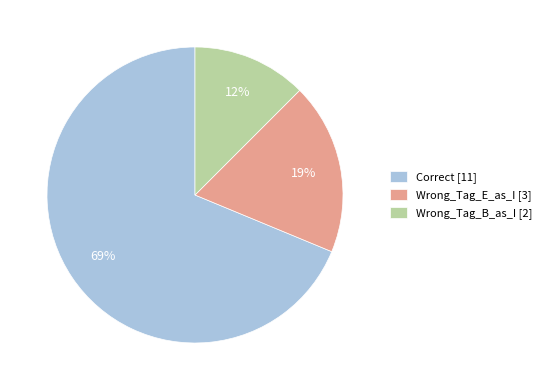

Which slice is the smallest?

Wrong_Tag_B_as_I